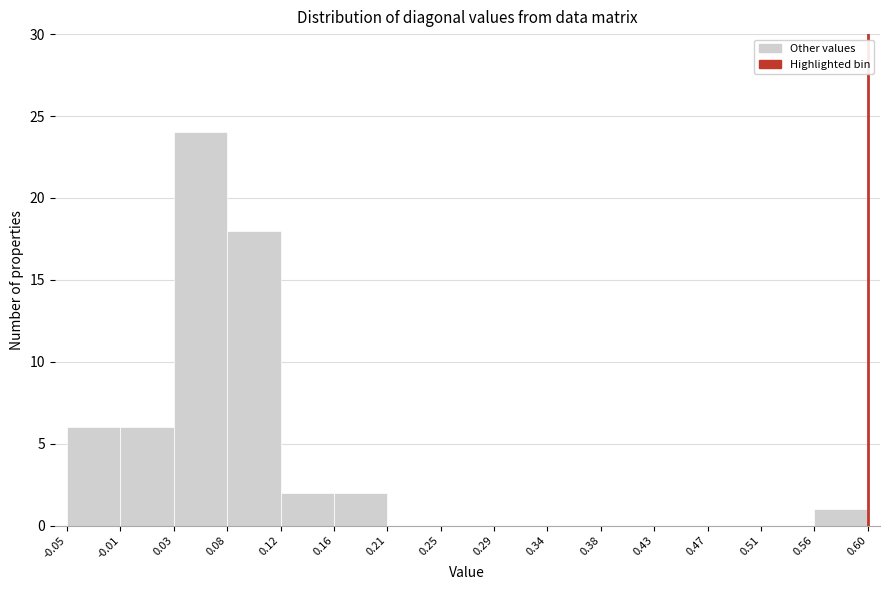

Reading left to right, list every bar in this chart as the range it spans on the x-axis followed by its height. The values are not printed on the chart, so give them approximately, as read against the axis.

-0.05 to -0.01: 6
-0.01 to 0.03: 6
0.03 to 0.08: 24
0.08 to 0.12: 18
0.12 to 0.16: 2
0.16 to 0.21: 2
0.21 to 0.25: 0
0.25 to 0.29: 0
0.29 to 0.34: 0
0.34 to 0.38: 0
0.38 to 0.43: 0
0.43 to 0.47: 0
0.47 to 0.51: 0
0.51 to 0.56: 0
0.56 to 0.60: 1